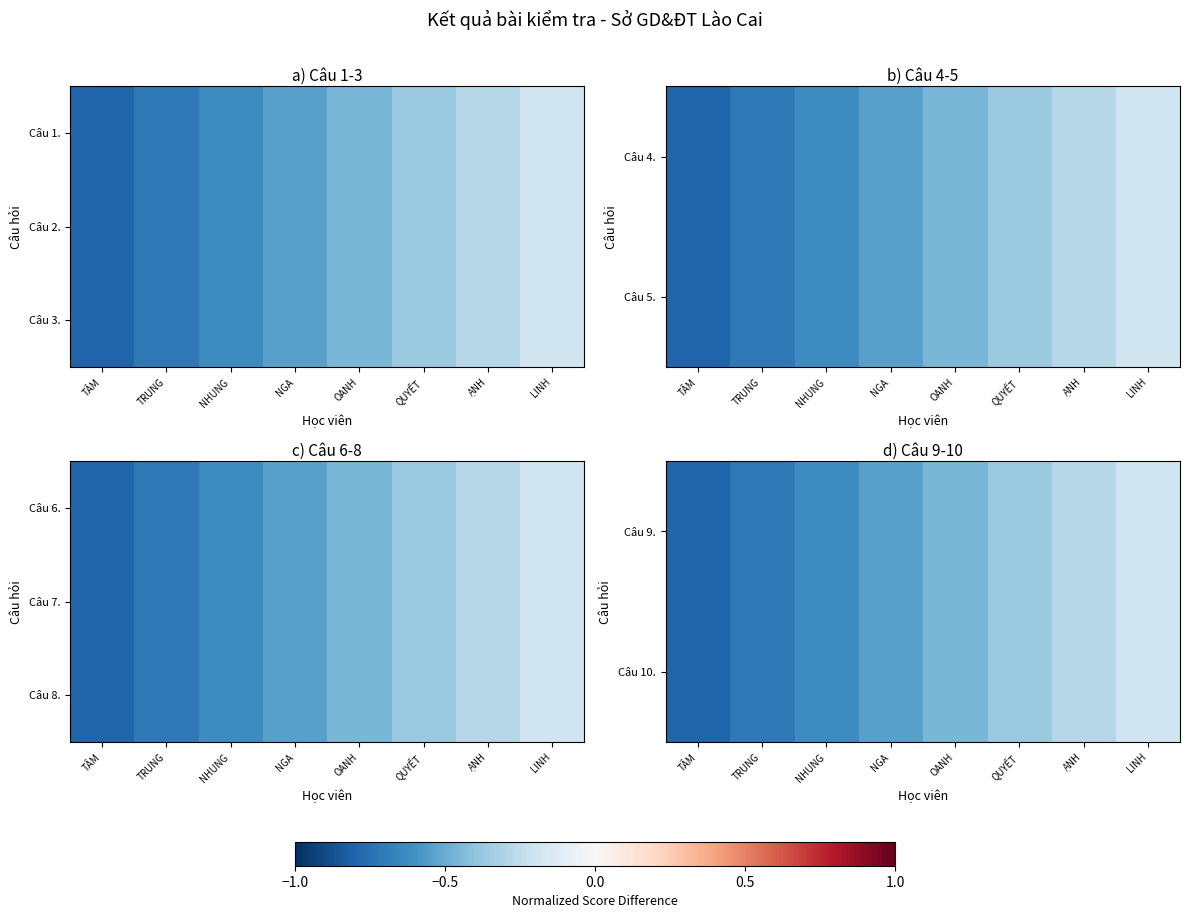

Which label corresponds to the smallest value in the chart?

TÂM